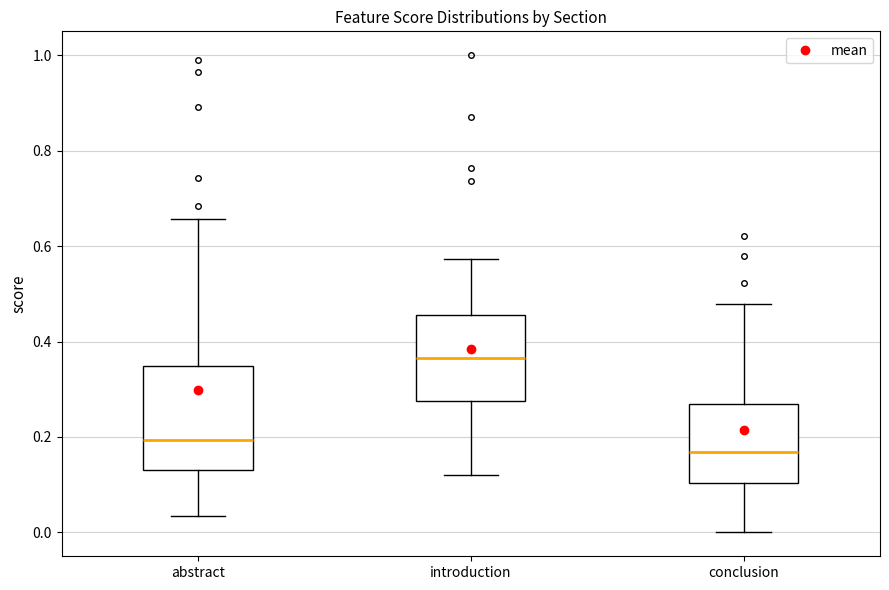

Which box has the highest median line?

introduction